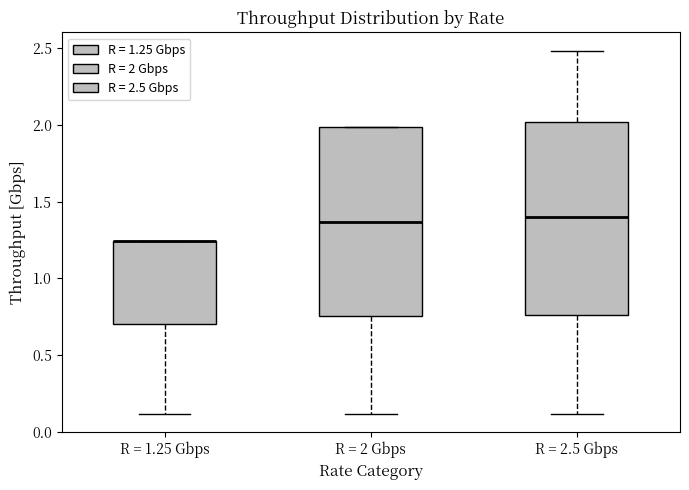

Reading left to right, transcribe this box plot: for each box, give where its median line is, the range the box spans, and where its two whiskers end, as read against the y-axis. The values are not printed on the chart, so give them approximately, as read against the axis.

R = 1.25 Gbps: median 1.25 (drawn on the box's upper edge), box 0.70 to 1.25, whiskers 0.10 to 1.25
R = 2 Gbps: median 1.35, box 0.75 to 2.00, whiskers 0.10 to 2.00
R = 2.5 Gbps: median 1.40, box 0.75 to 2.00, whiskers 0.10 to 2.50